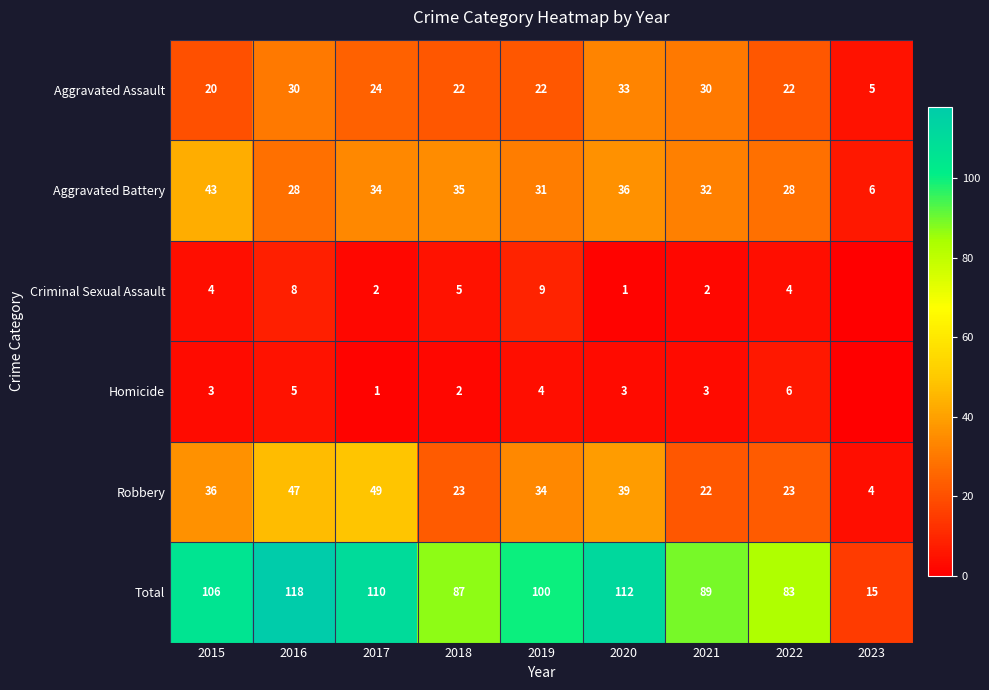

Which category has the lowest value across all series?

2023